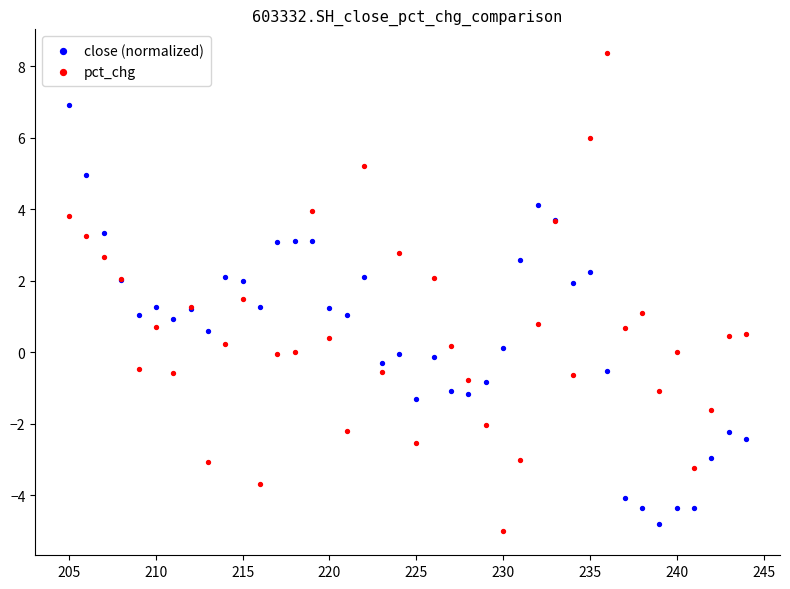

Which series reaches the maximum Y coordinate?

pct_chg